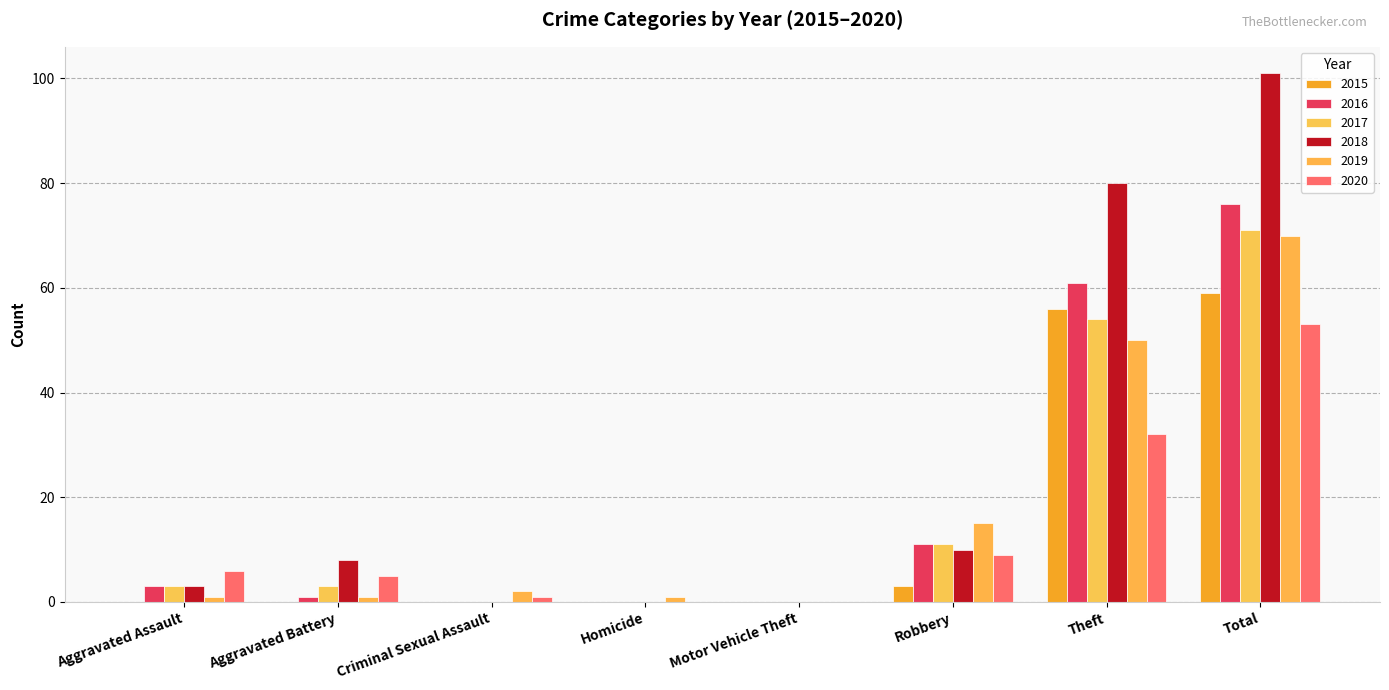

What position from the right is Theft?

2